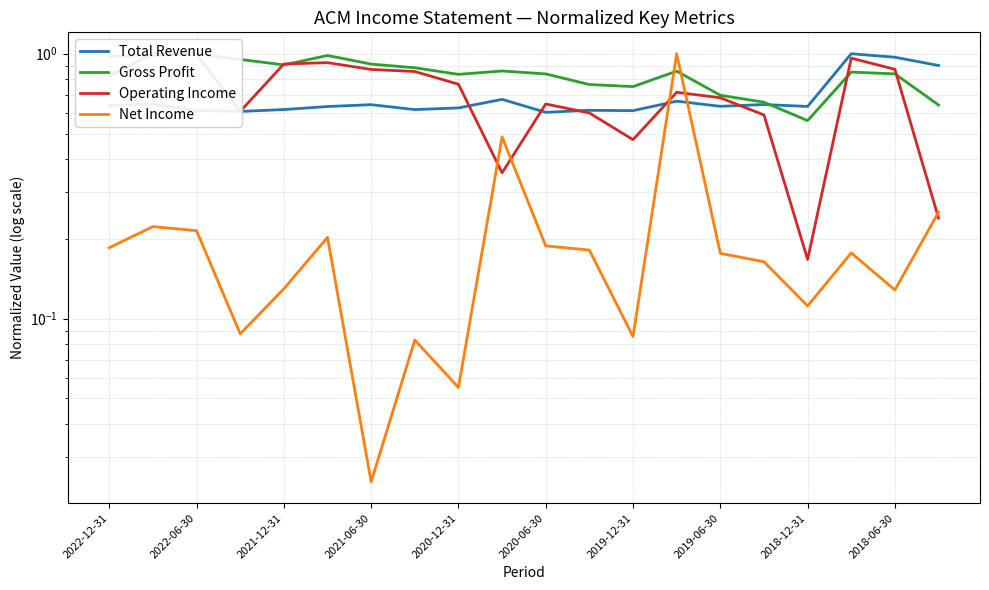

What are all the series names shown in the legend?

Total Revenue, Gross Profit, Operating Income, Net Income